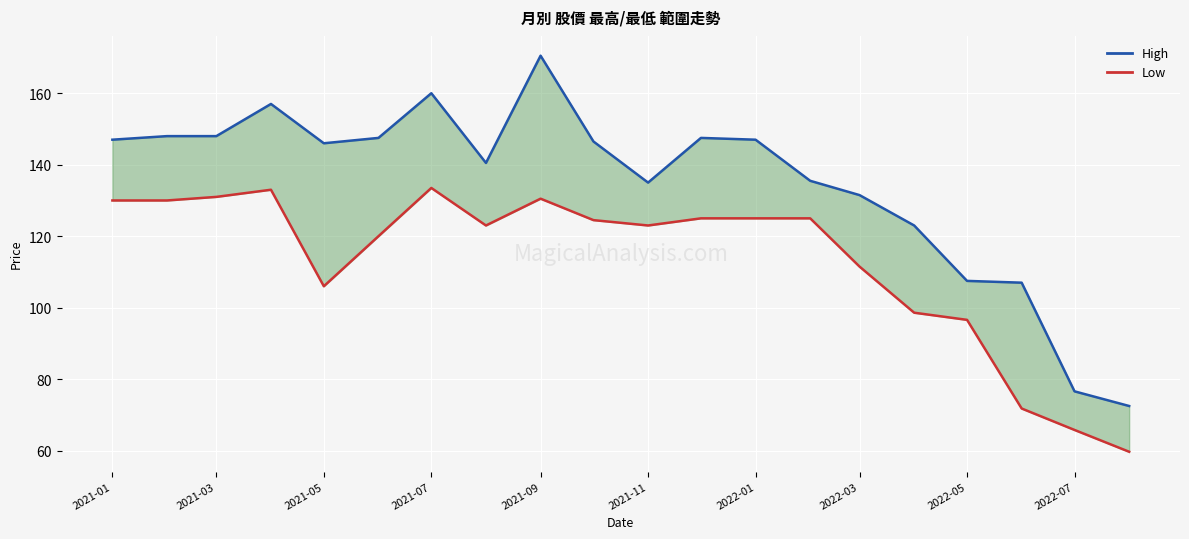

How many categories are shown in the chart?

20